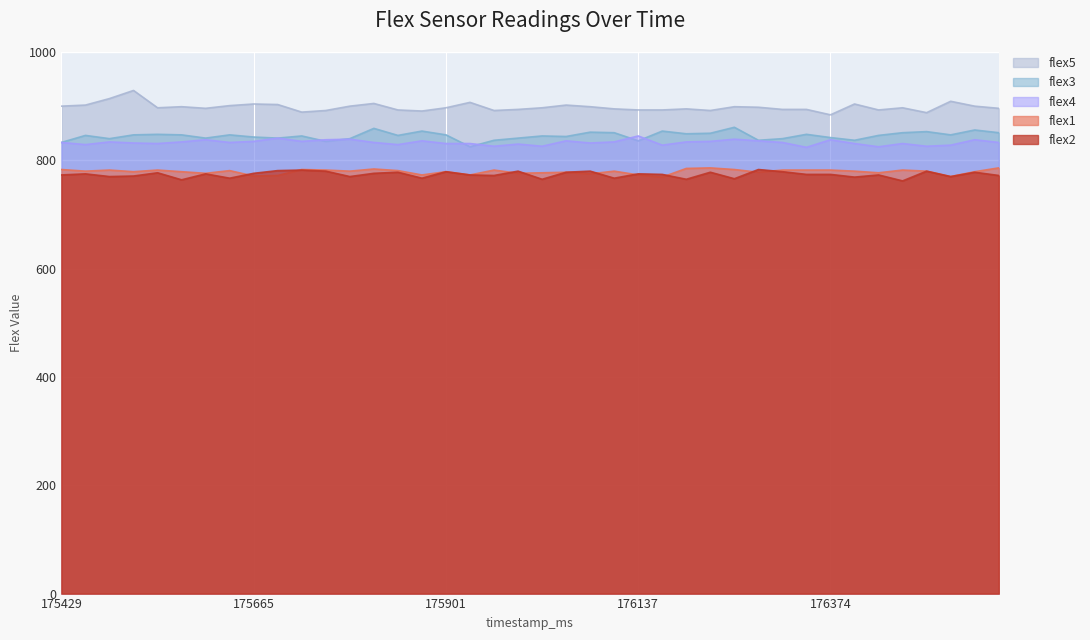

Does the chart display data point markers on the line(s)?

No